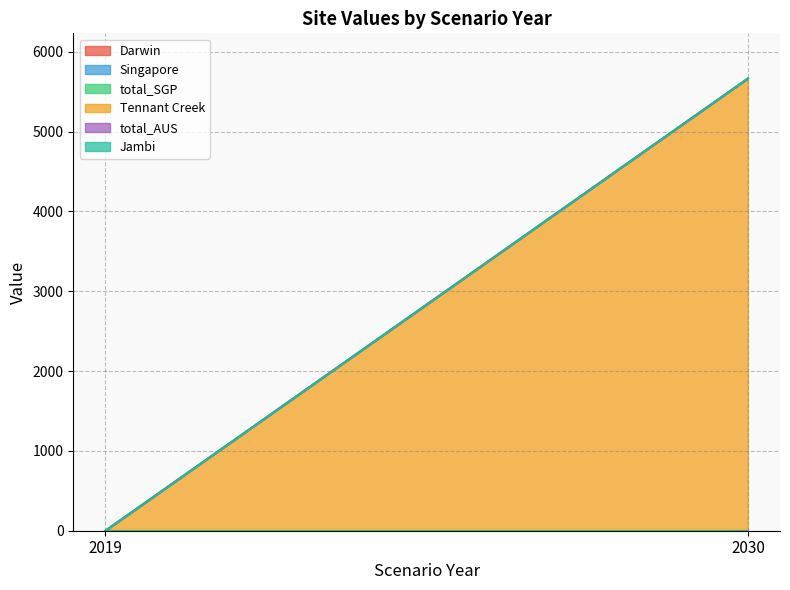

Which has a higher value, 2030 or 2019?

2030